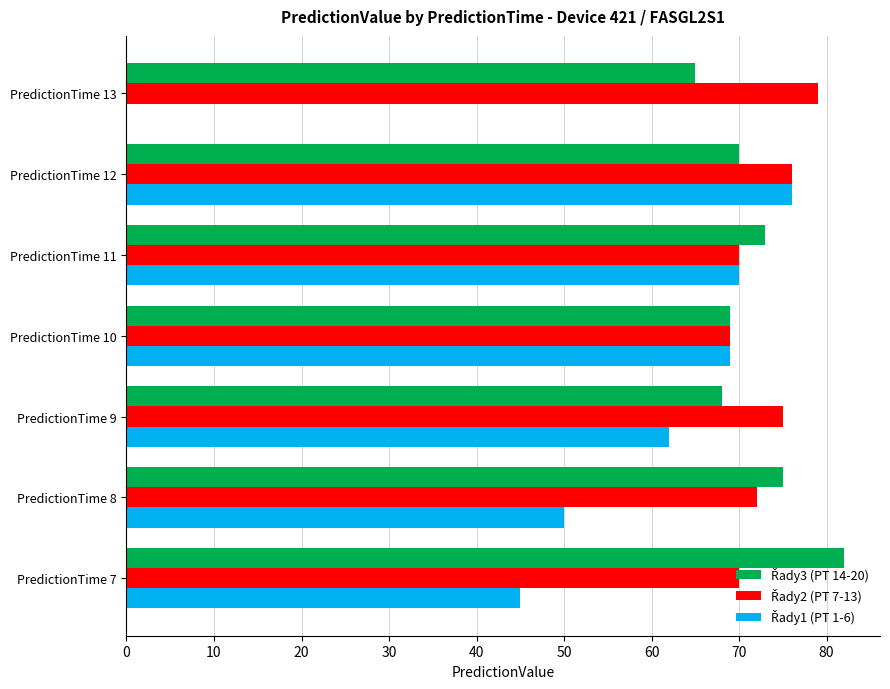

What is the maximum value shown in the chart?

82